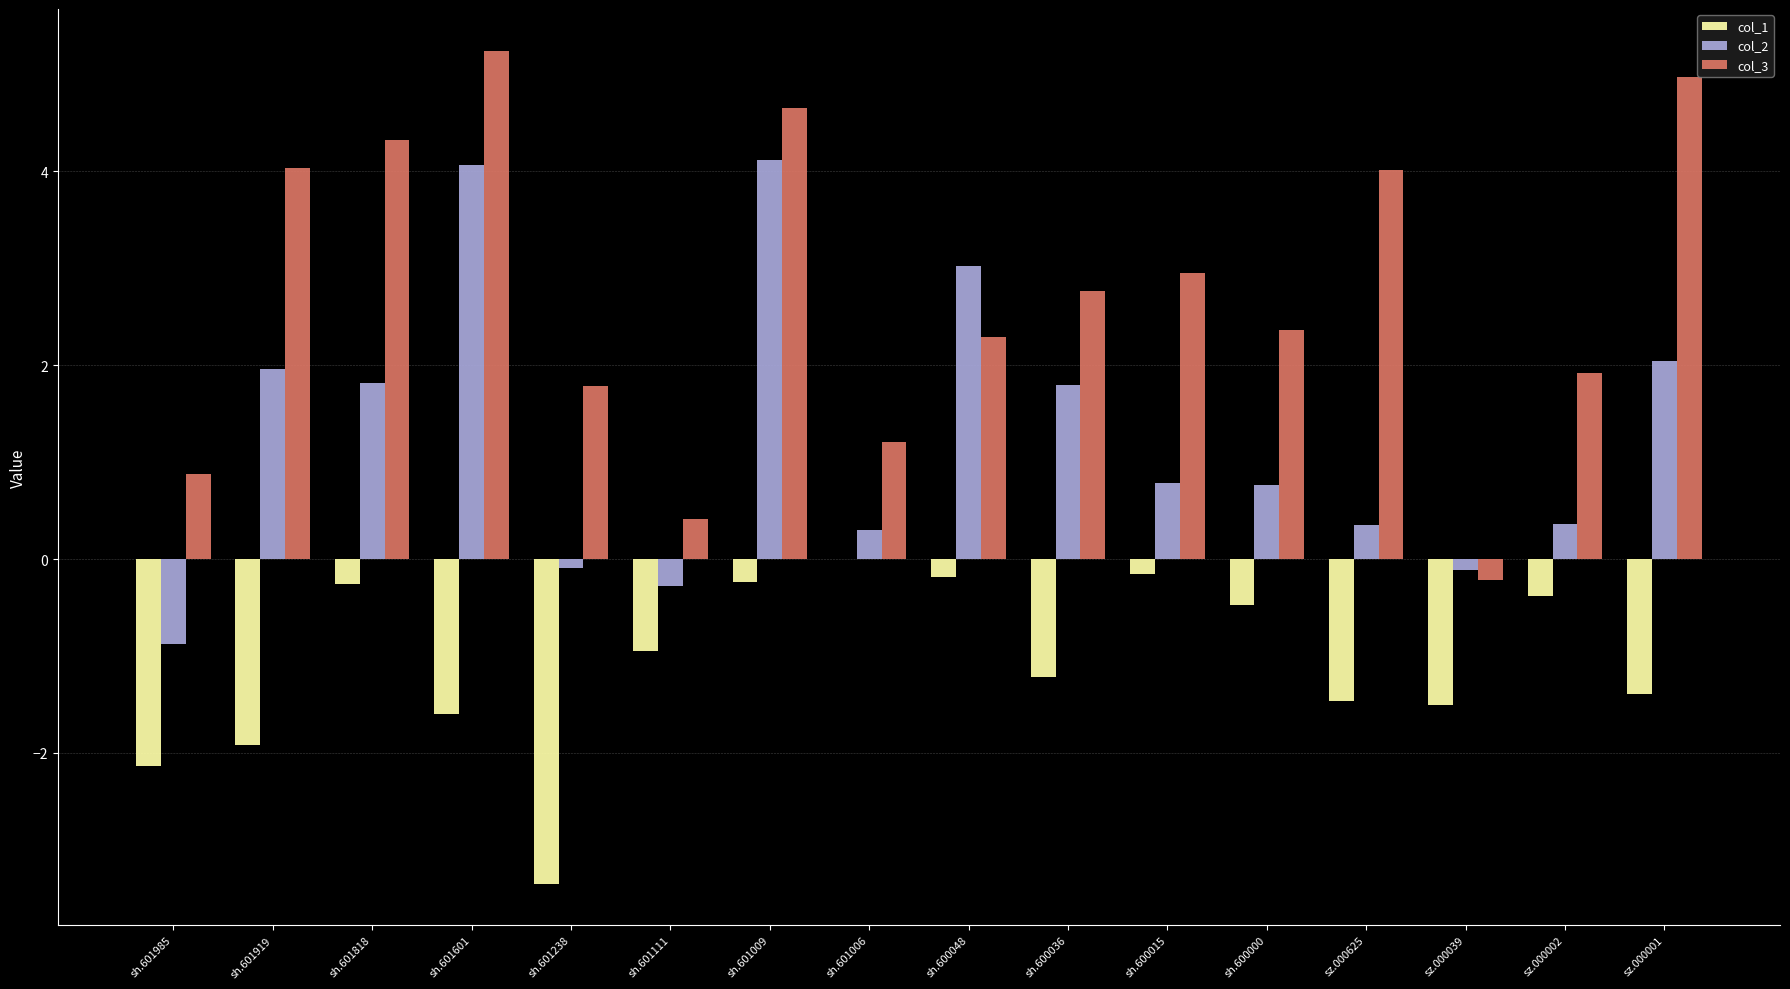

True or false: col_3 has a value of 3.0 at sh.600015.

True